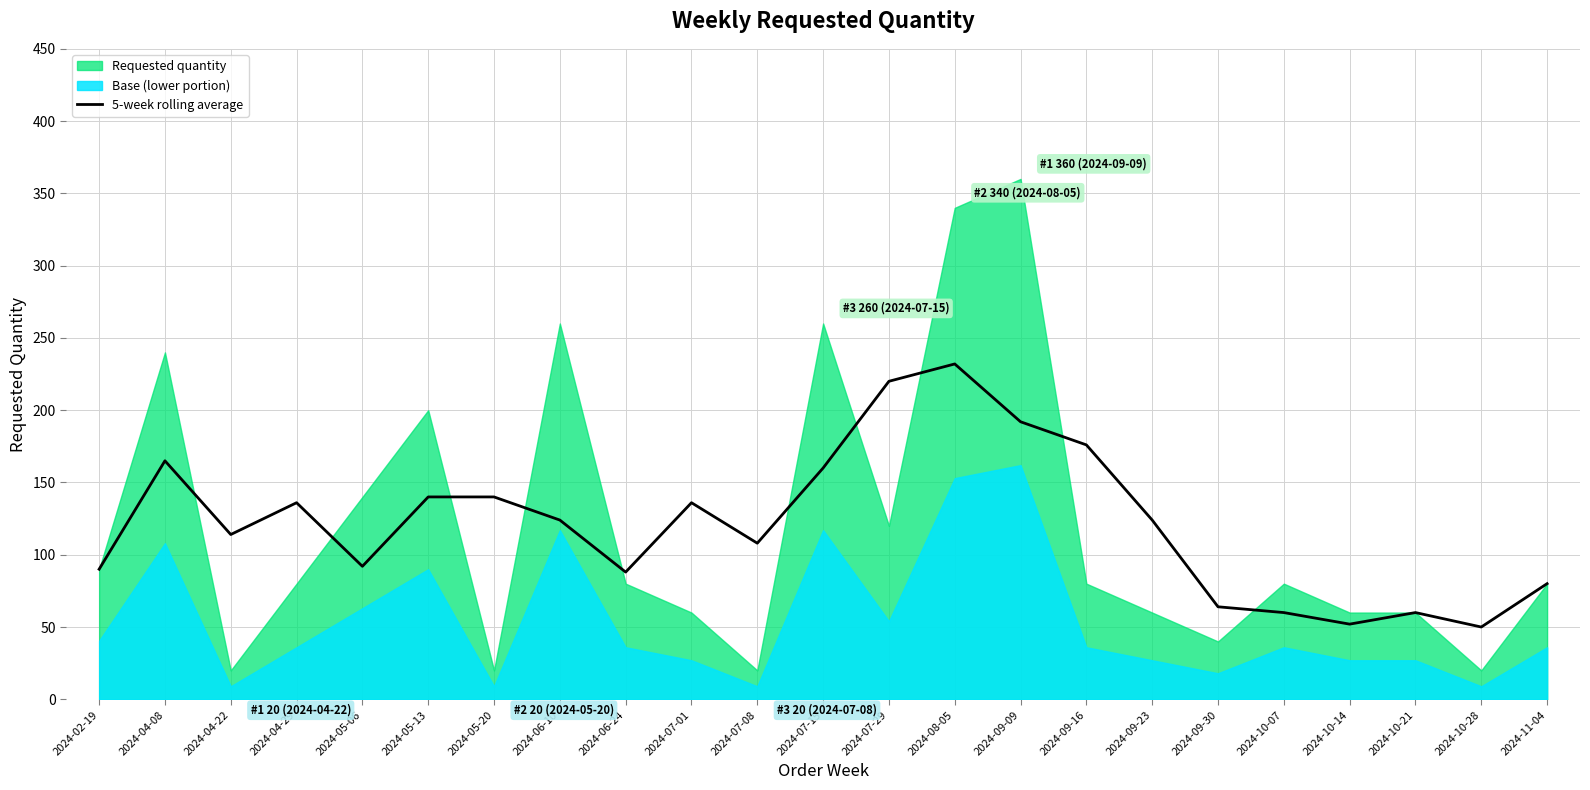

At which label does the data first exceed 124?

2024-04-08